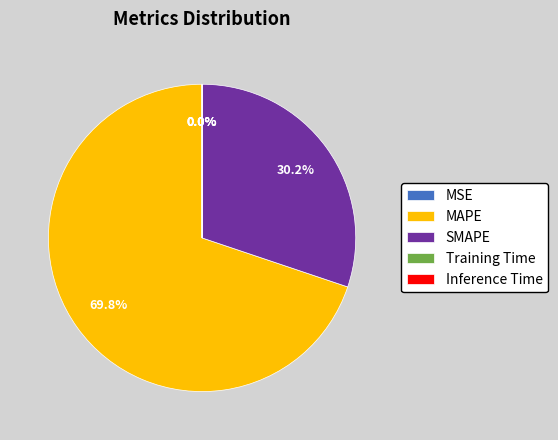

Which slice is the largest?

MAPE